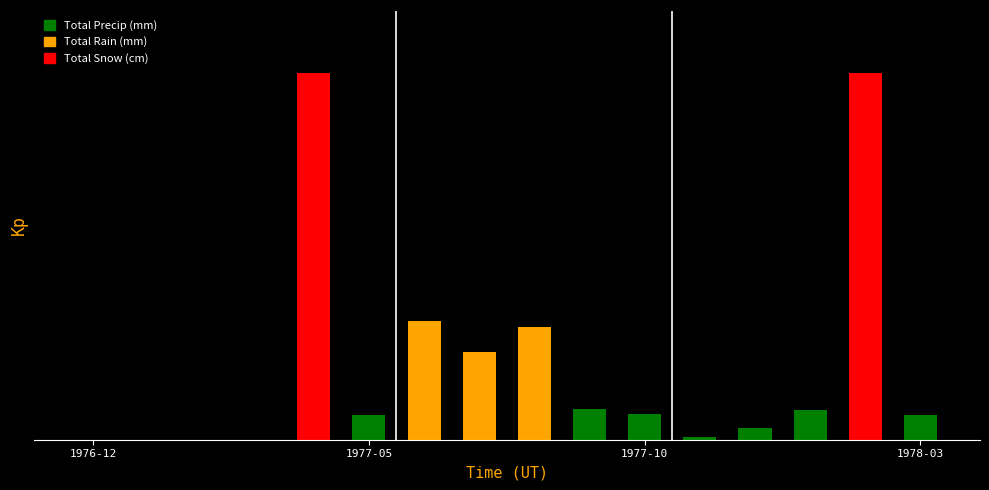

How many values are below 10?

6